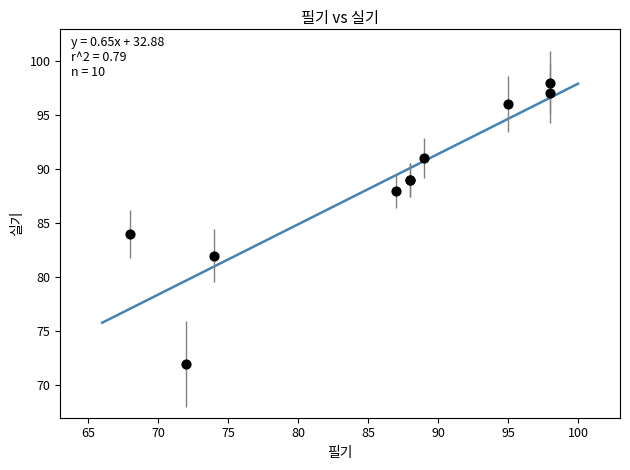

What Y value in the scatter plot is closest to 85?

84